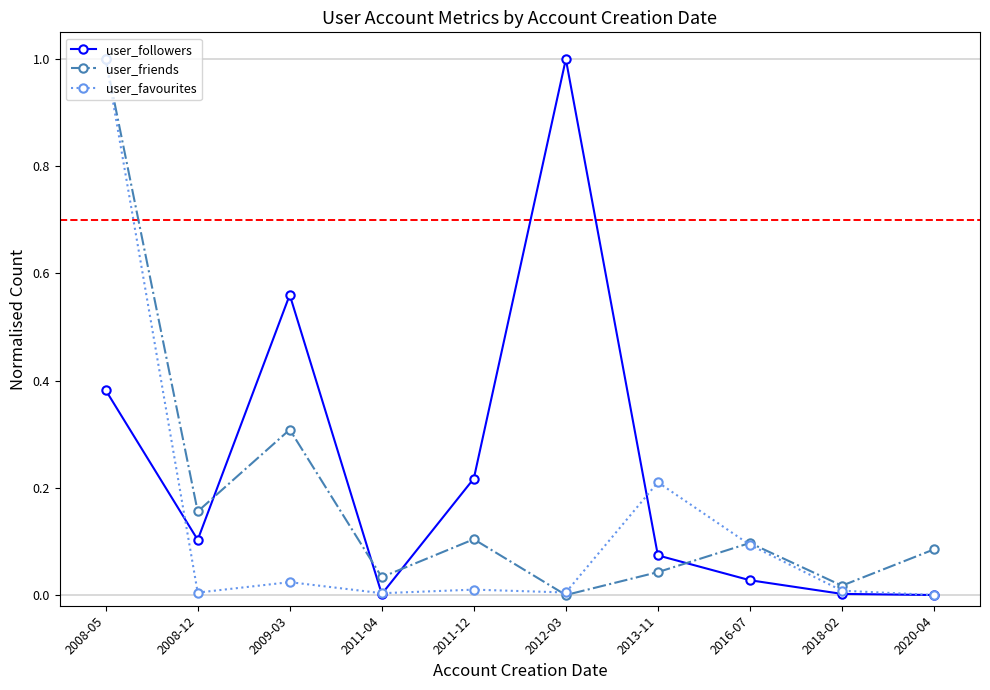

Which series changed the most between 2011-12 and 2018-02?

user_followers